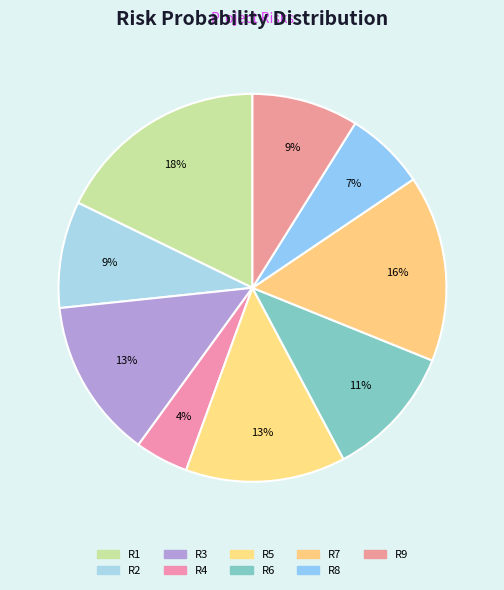

How many slices are in this pie chart?

9